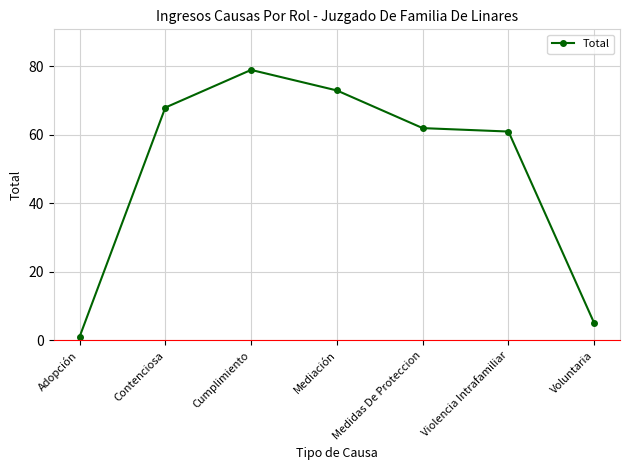

What is the minimum value shown in the chart?

1